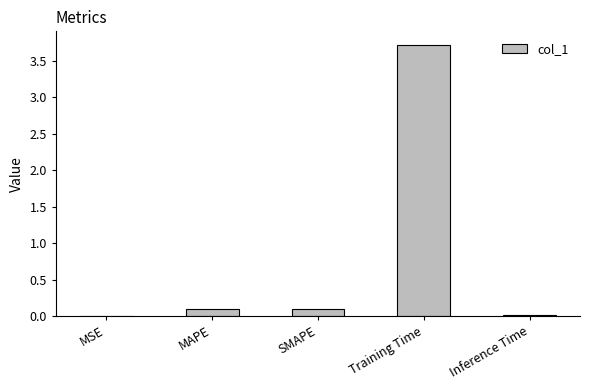

What is the sum of all values?

3.9